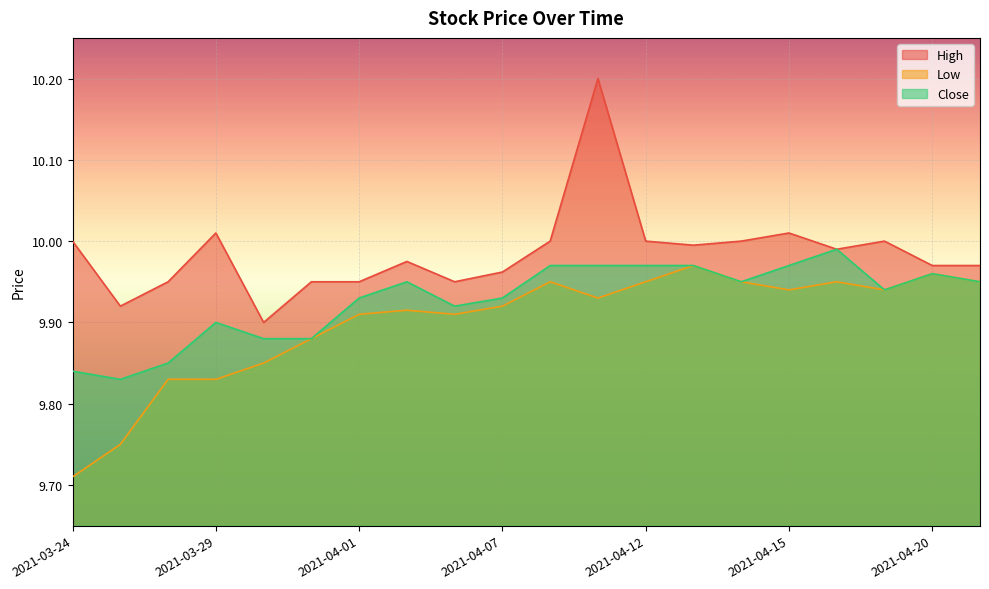

What is the minimum value for High?

9.9